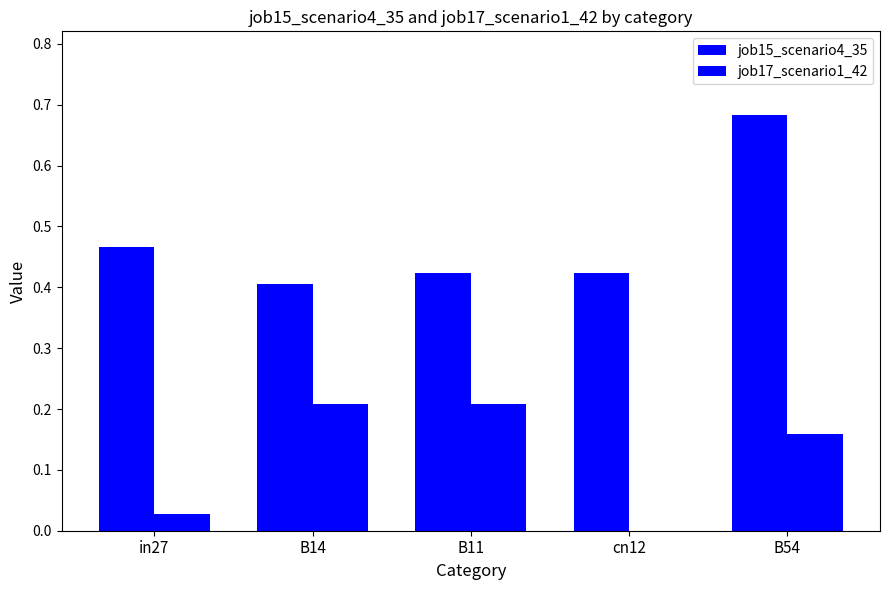

Where is job15_scenario4_35 nearest to the value 0?

B14